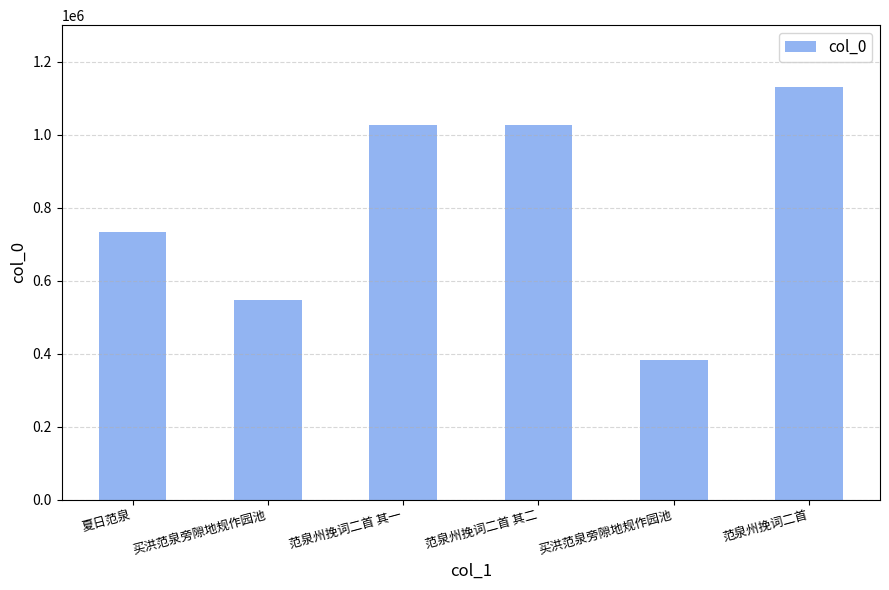

How many values are below 1025426?

3